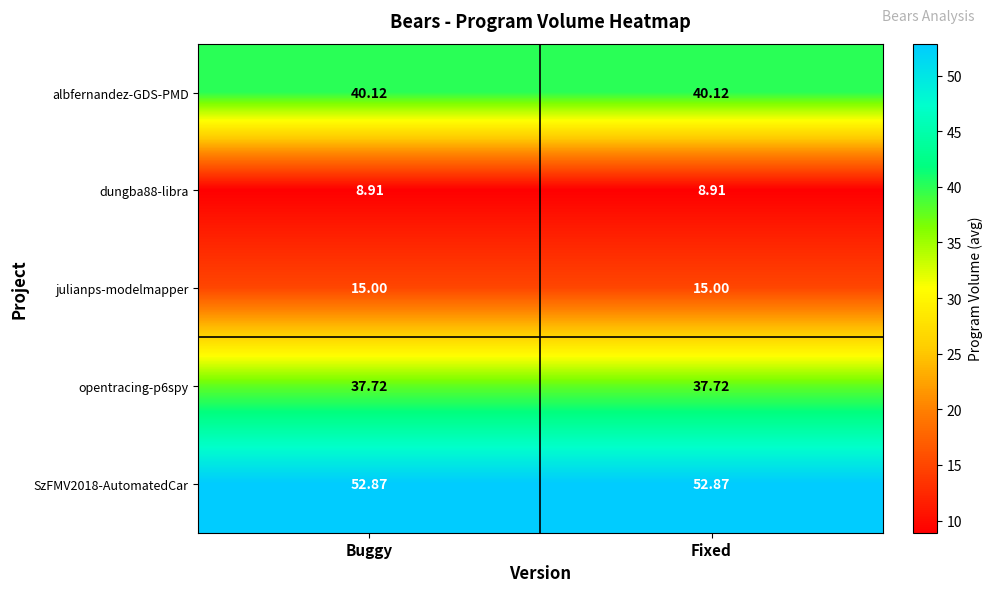

Is the value of julianps-modelmapper at Buggy greater than the value of opentracing-p6spy at Buggy?

No